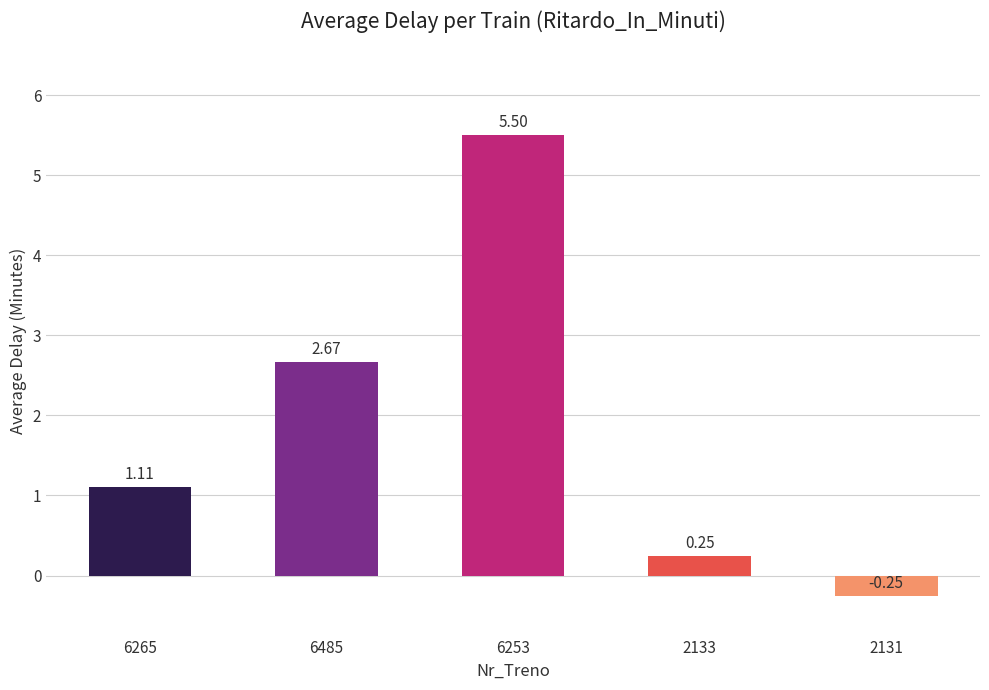

List the labels in order of value, largest first.

6253, 6485, 6265, 2133, 2131